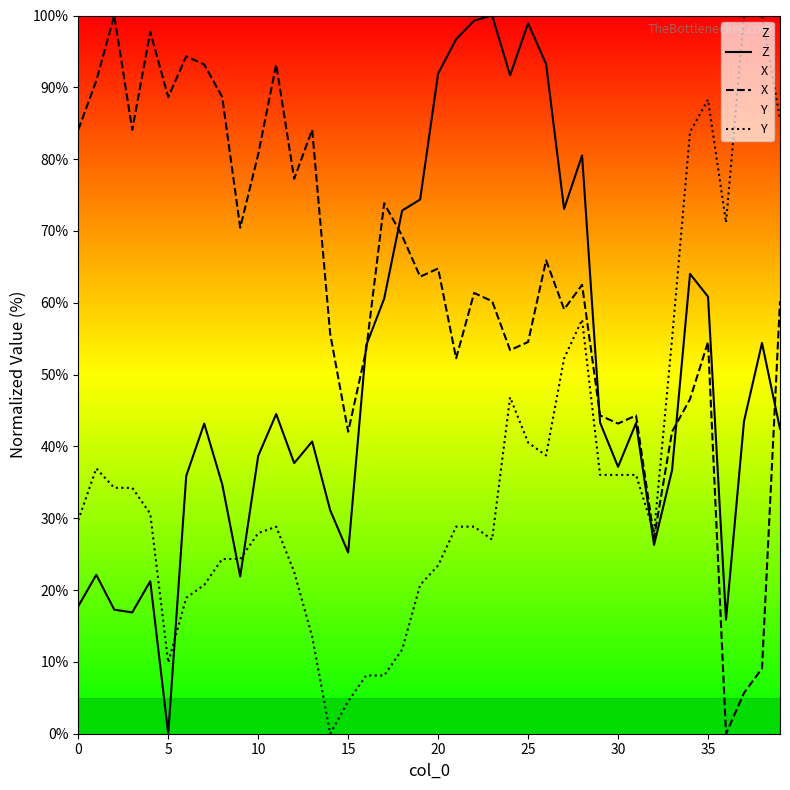

Which label corresponds to the largest value in the chart?

23